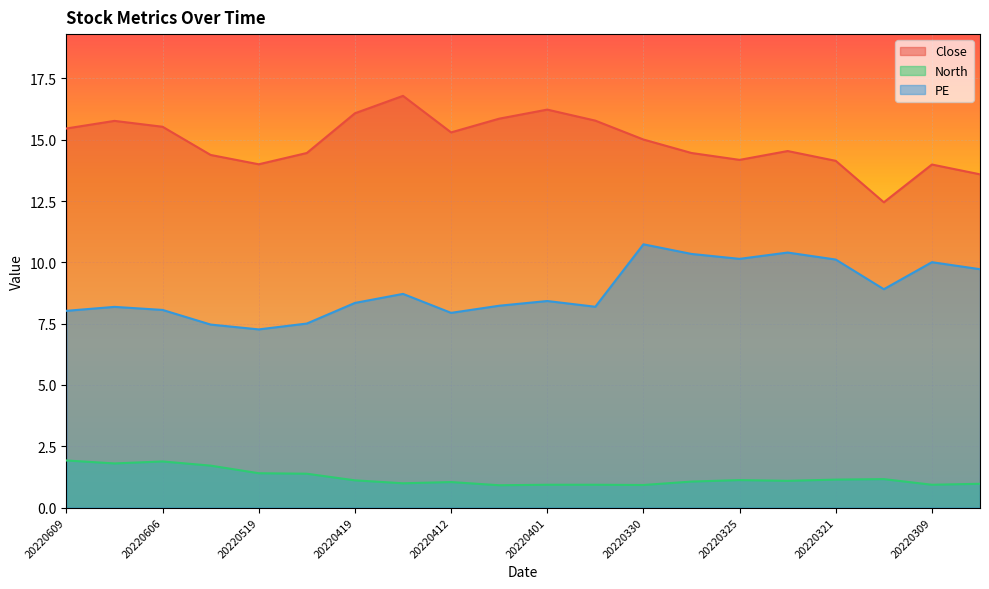

What is the value of the Close point at the 12th from the left?

15.8